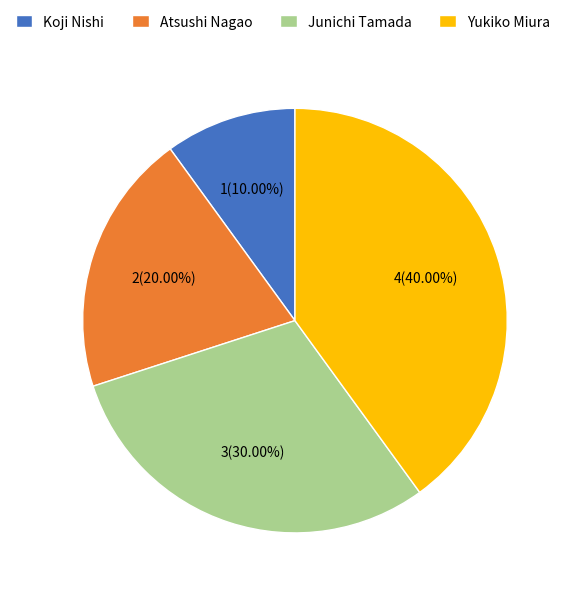

Does Junichi Tamada account for over 50% of the chart?

No